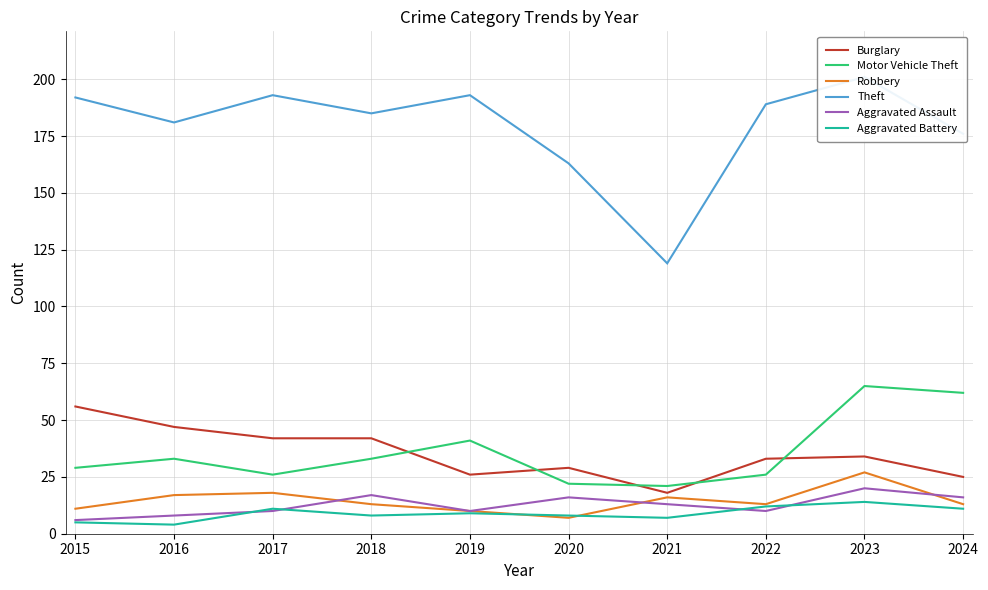

Does the chart display data point markers on the line(s)?

No